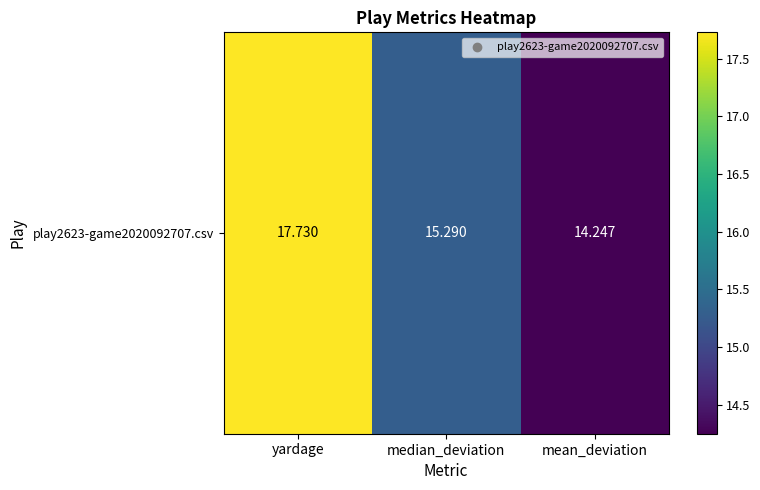

What is the smallest value displayed?

14.2